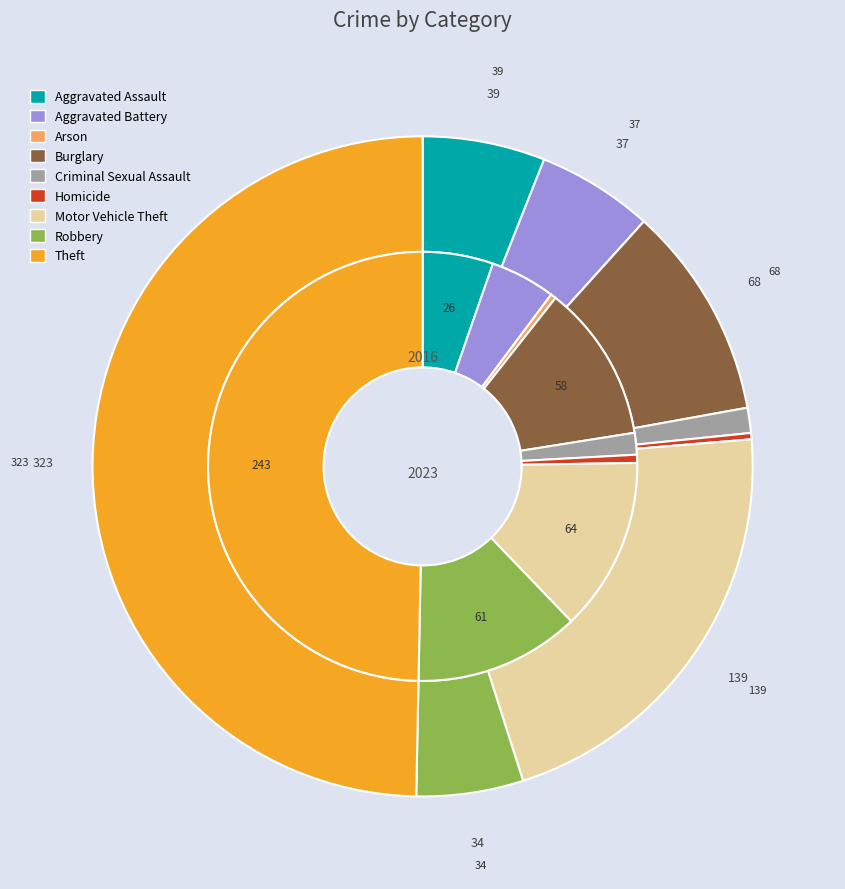

How many segments does this pie chart have?

9